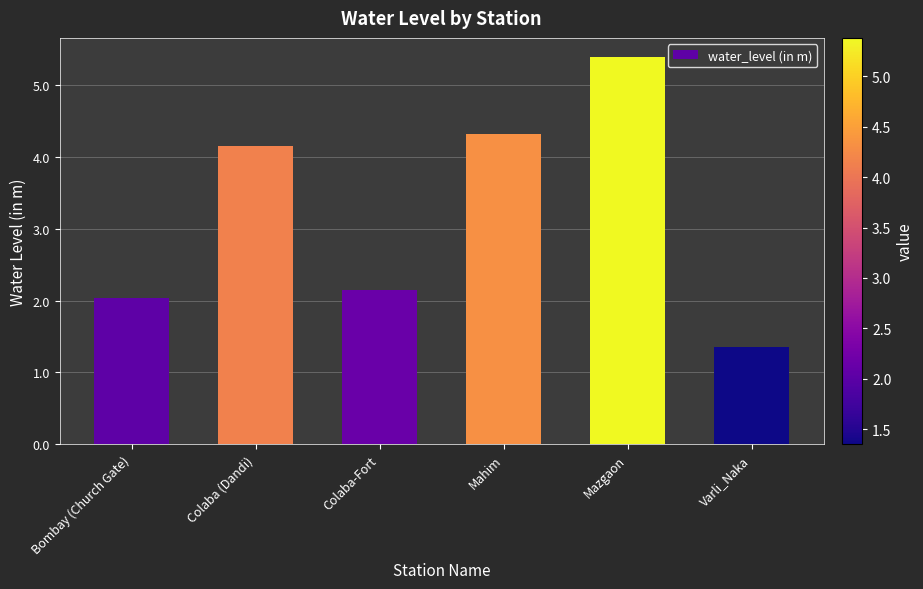

What is the average value?

3.2